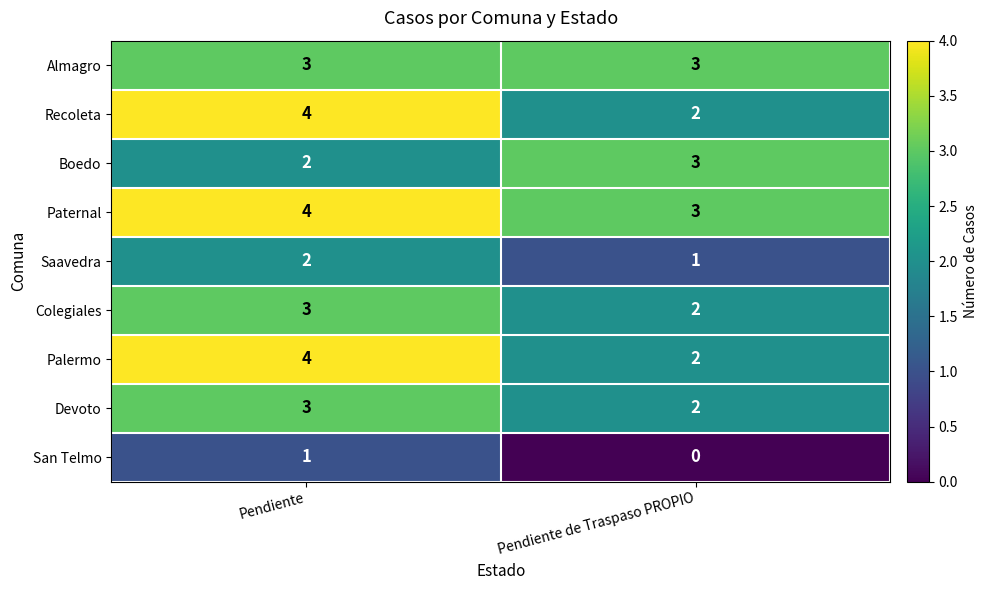

Is the value of Paternal at Pendiente greater than the value of Recoleta at Pendiente de Traspaso PROPIO?

Yes